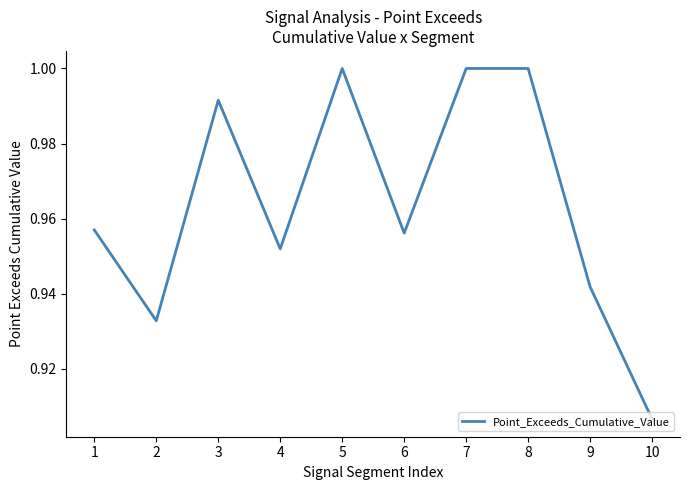

Where is the data nearest to the value 0?

10